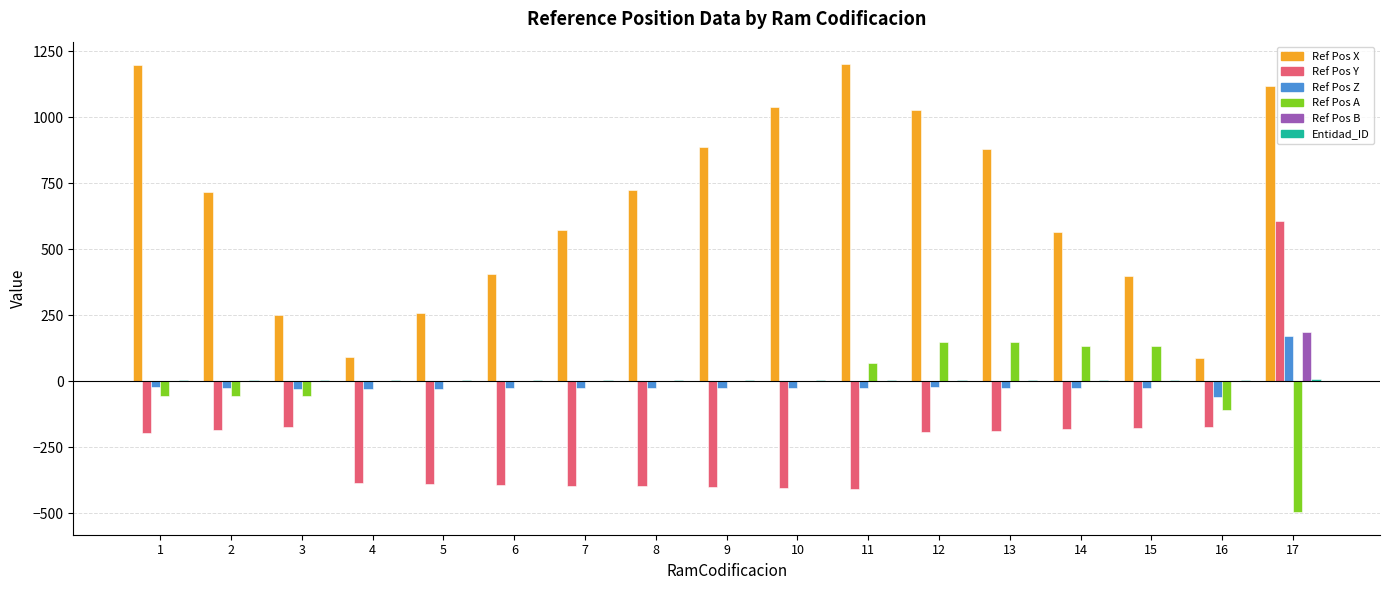

The value of Ref Pos B at 6 is -88.0. True or false?

False